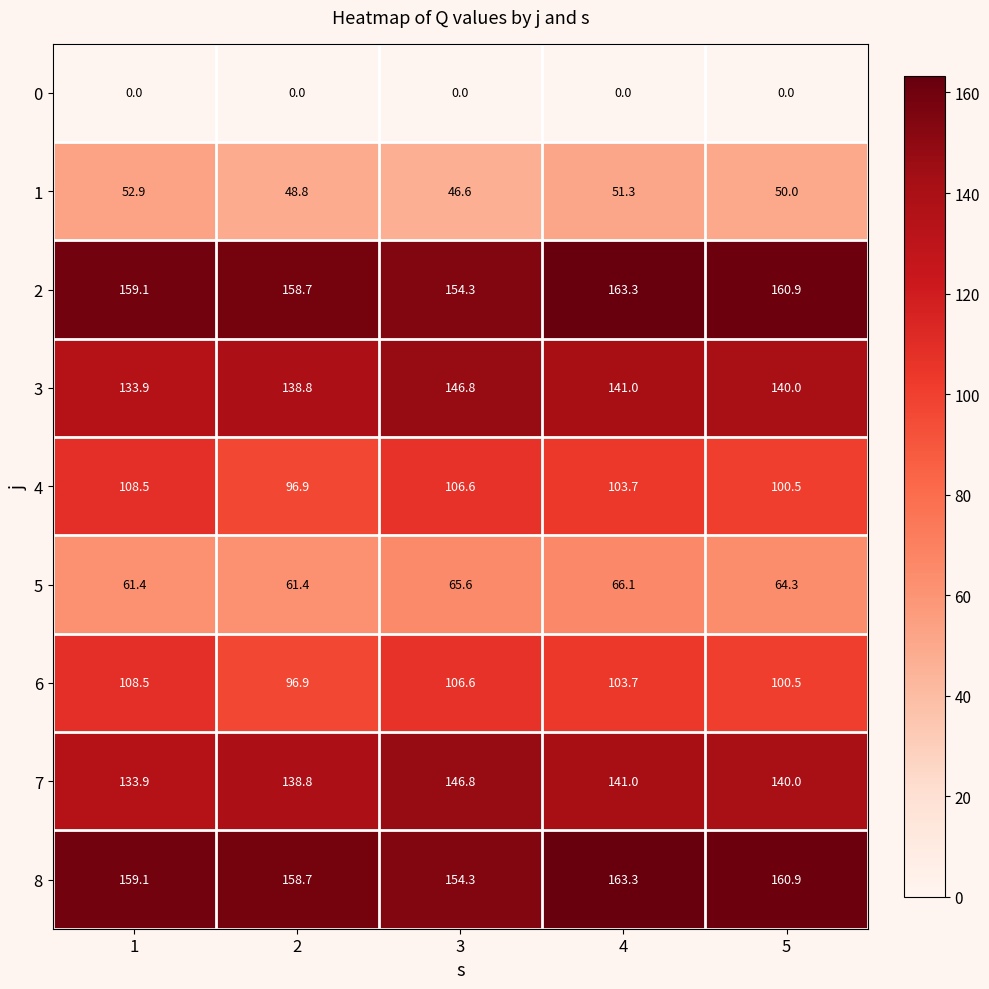

Which category has the highest value across all series?

4